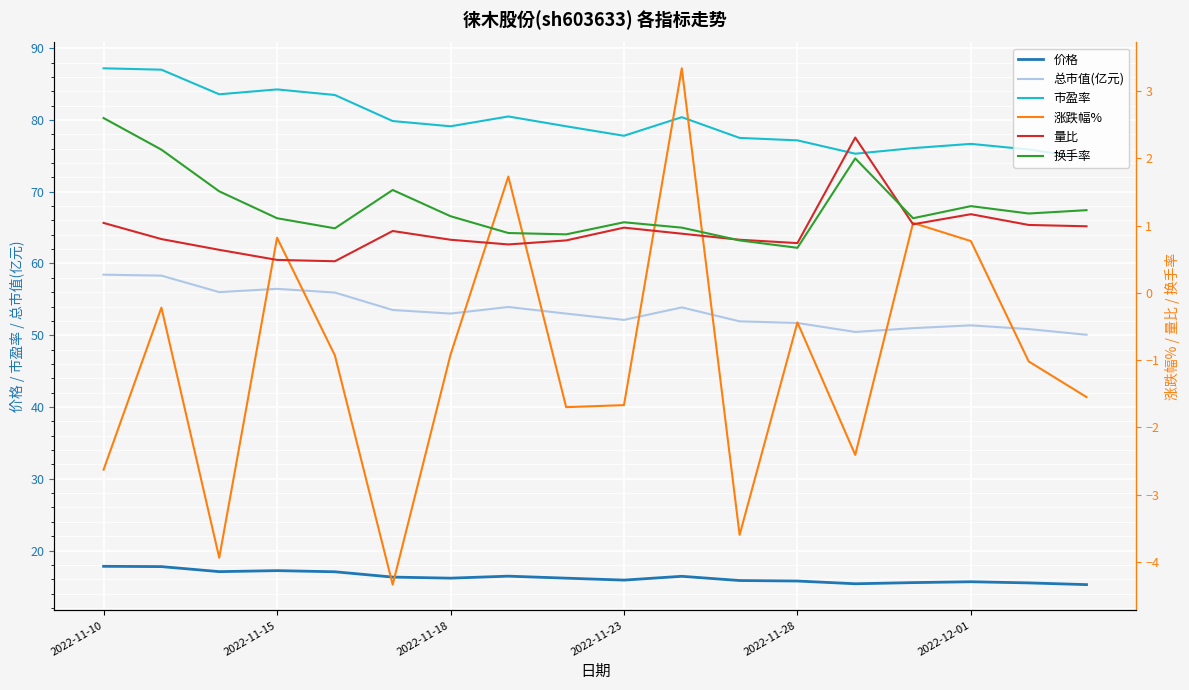

How many values in the 市盈率 series are below 79?

8